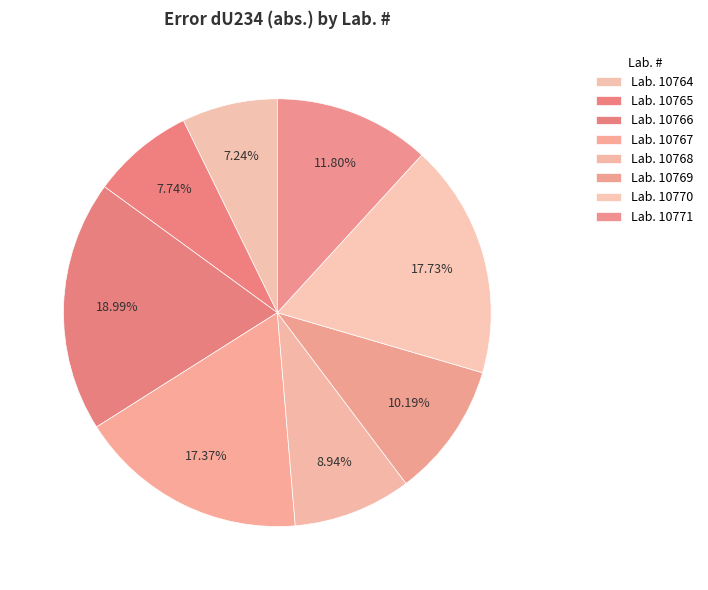

Count the number of slices in the pie.

8